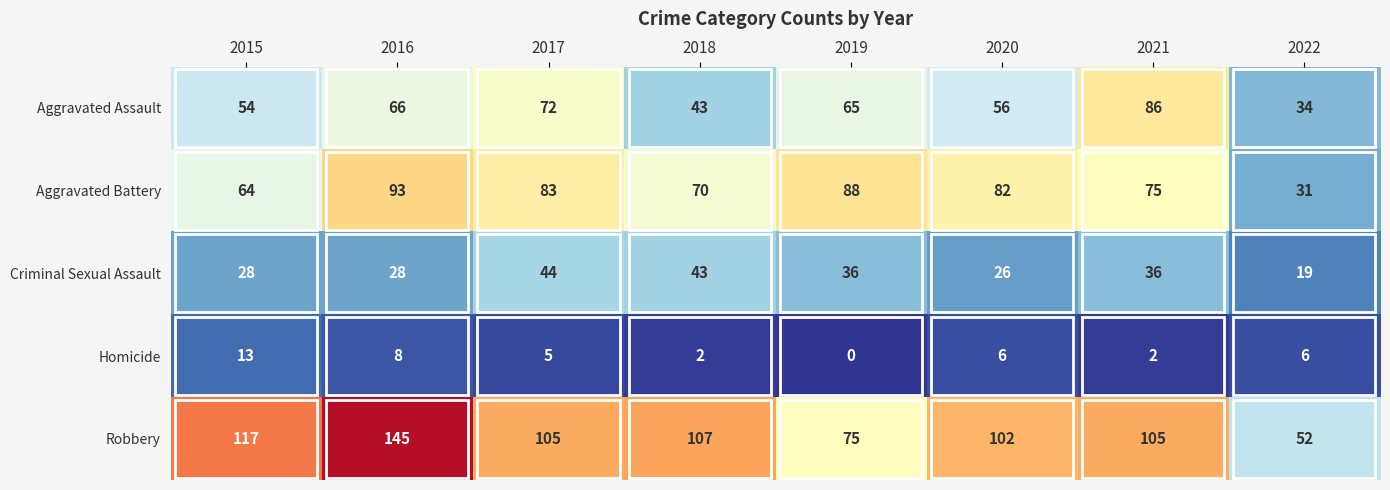

What is the maximum value for Homicide?

13